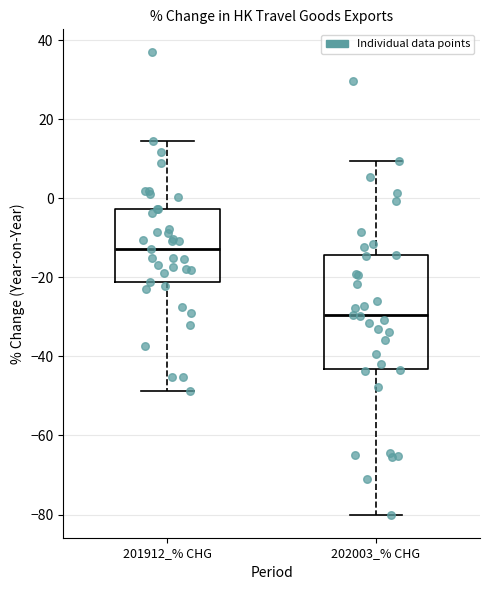

Reading left to right, read every box against the y-axis: the position of its median line, the range the box covers, and the ends of its whiskers. The values are not printed on the chart, so give them approximately, as read against the axis.

201912_% CHG: median -12, box -22 to -2, whiskers -48 to 14
202003_% CHG: median -30, box -44 to -14, whiskers -80 to 10